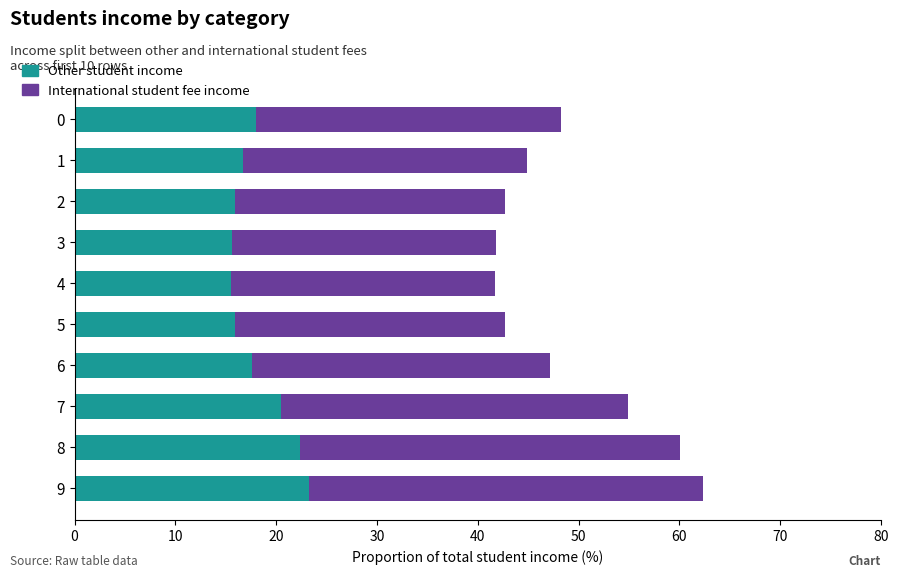

What is the sum of all Other student income values?

181.5